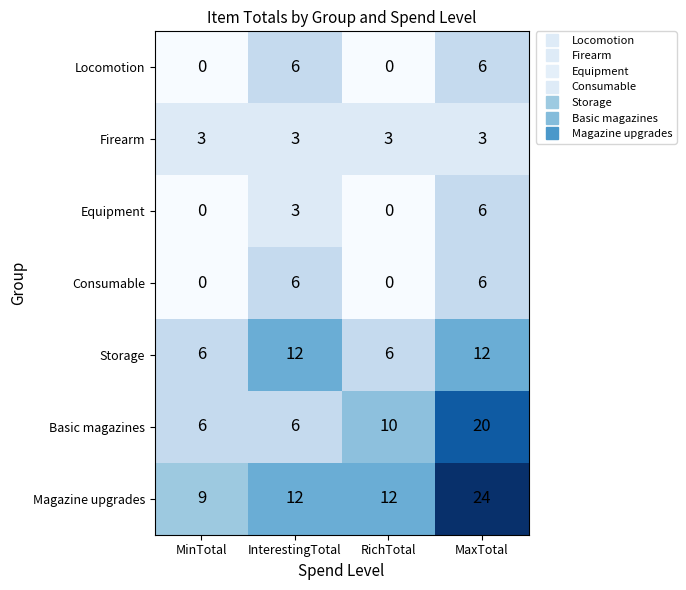

Reading left to right, transcribe all the data shown in this chart.

Locomotion: 0	6	0	6
Firearm: 3	3	3	3
Equipment: 0	3	0	6
Consumable: 0	6	0	6
Storage: 6	12	6	12
Basic magazines: 6	6	10	20
Magazine upgrades: 9	12	12	24